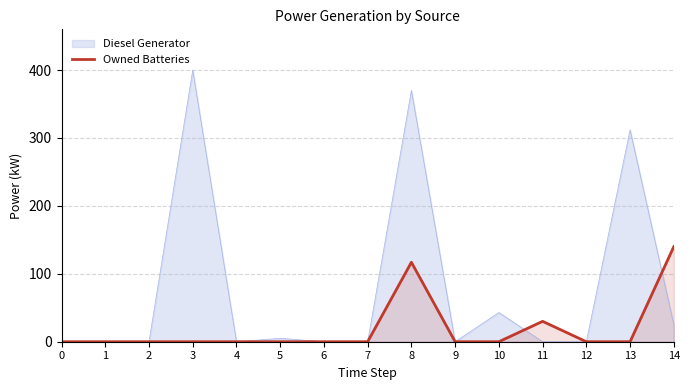

How many distinct data groups are displayed?

2